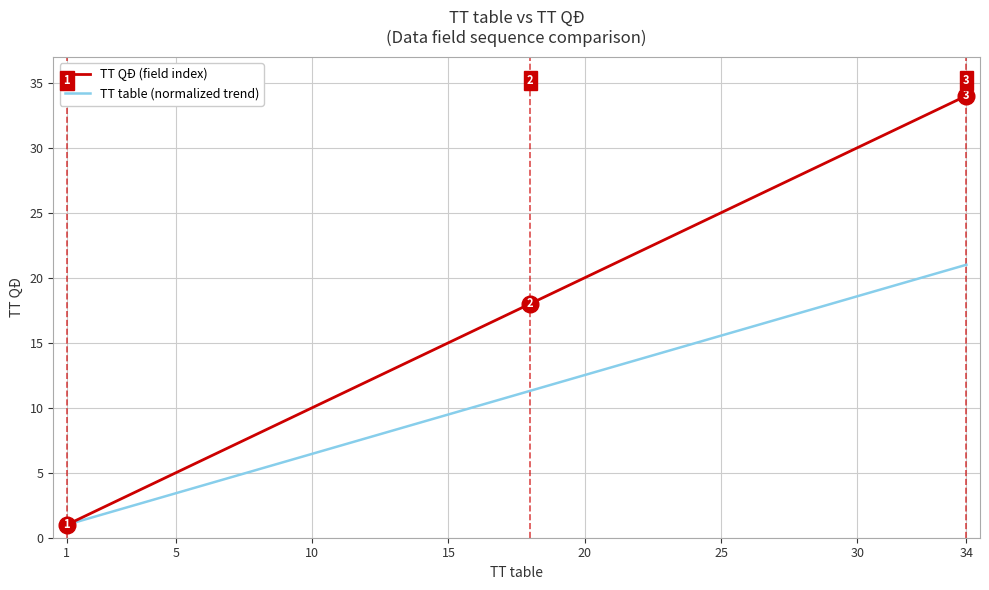

Which series has the largest total across all categories?

TT QĐ (field index)